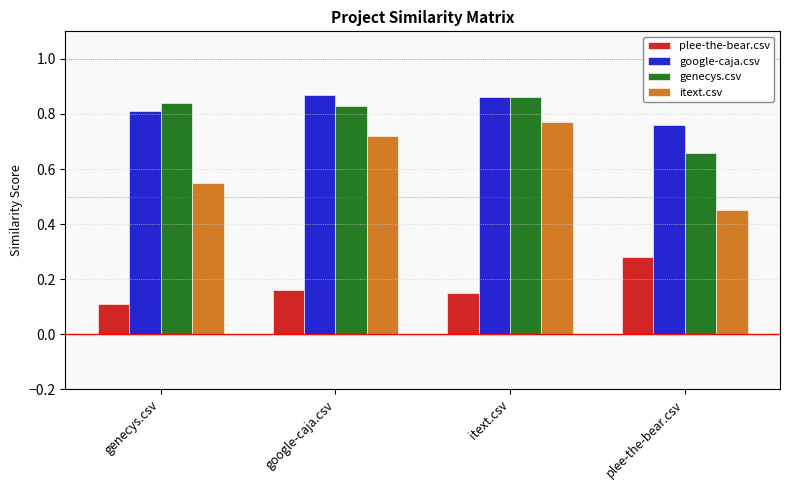

At how many categories does at least one series exceed 0?

4